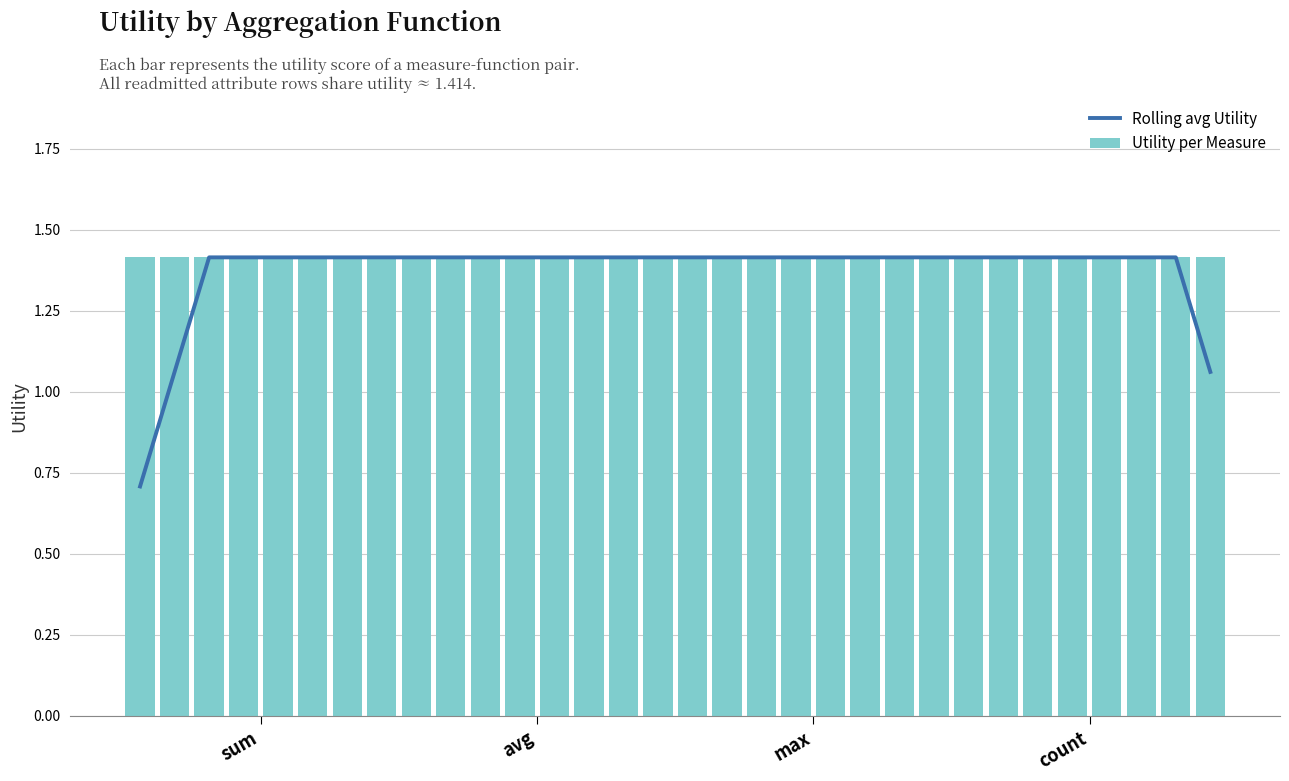

Reading right to left, list all the values displayed in this chart.

Rolling avg Utility: 1.1	1.4	1.4	1.4	1.4	1.4	1.4	1.4	1.4	1.4	1.4	1.4	1.4	1.4	1.4	1.4	1.4	1.4	1.4	1.4	1.4	1.4	1.4	1.4	1.4	1.4	1.4	1.4	1.4	1.4	1.1	0.7
Utility per Measure: 1.4	1.4	1.4	1.4	1.4	1.4	1.4	1.4	1.4	1.4	1.4	1.4	1.4	1.4	1.4	1.4	1.4	1.4	1.4	1.4	1.4	1.4	1.4	1.4	1.4	1.4	1.4	1.4	1.4	1.4	1.4	1.4